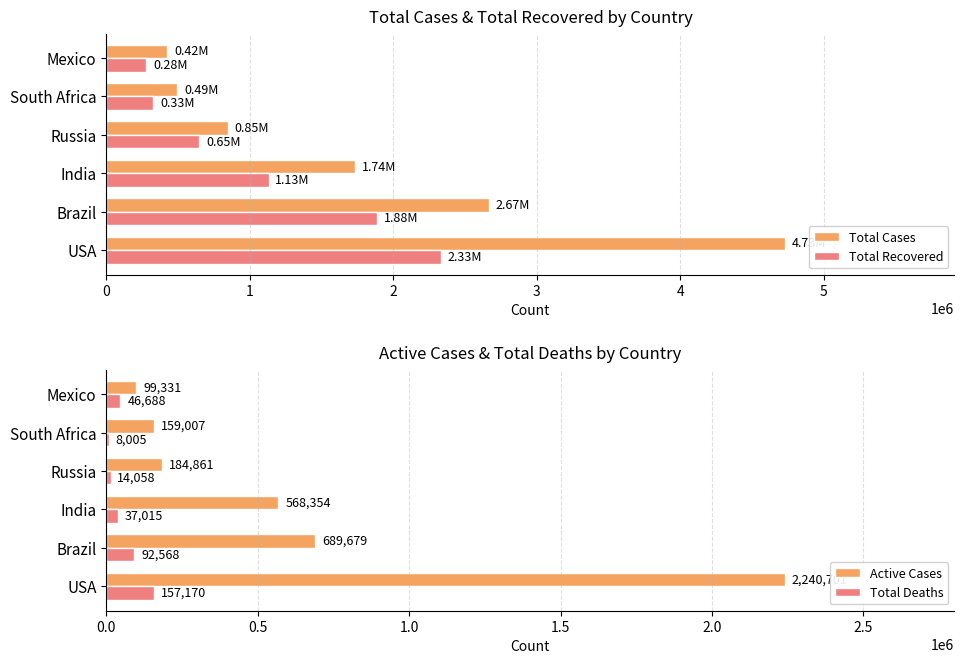

What is the maximum value for Total Deaths?

157170